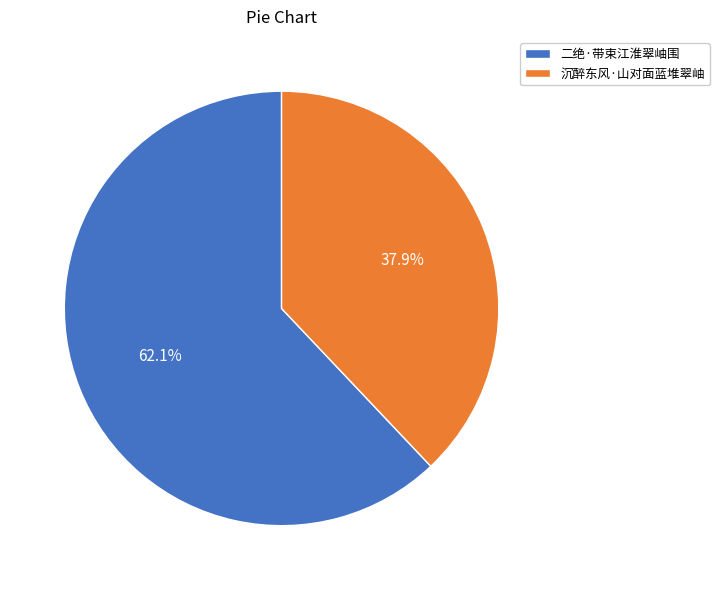

Approximately how many times larger is the value at 沉醉东风·山对面蓝堆翠岫 compared to 二绝·带束江淮翠岫围?

0.6